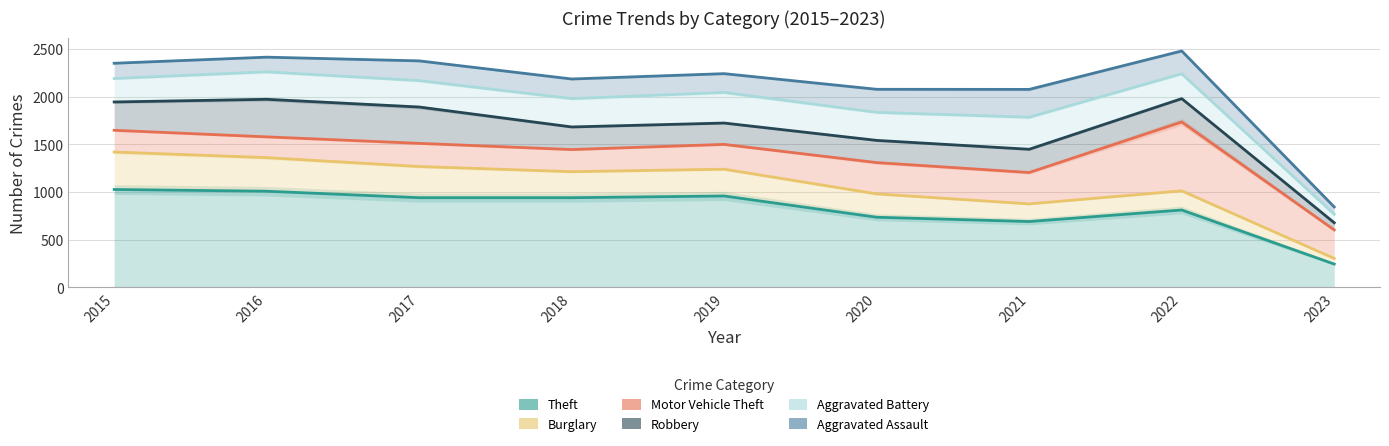

Count the number of data series in this chart.

6